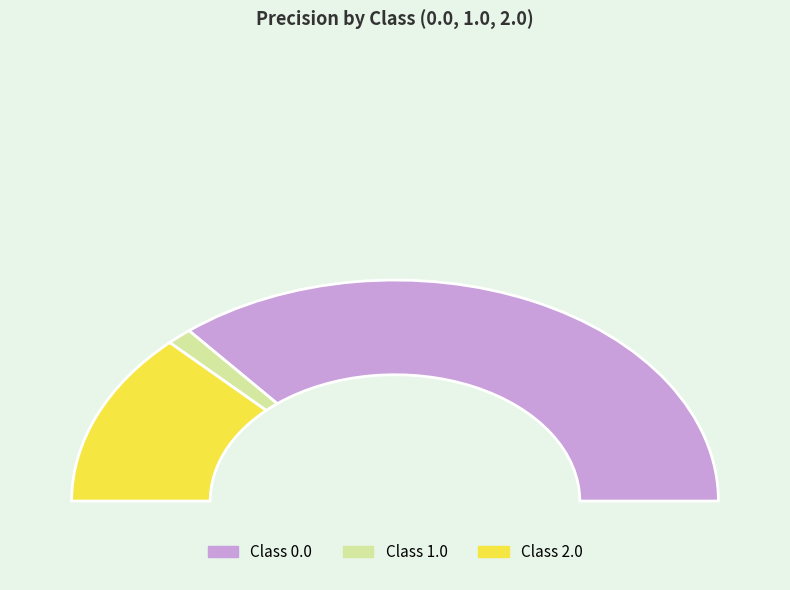

Is the sum of 0.0 and 2.0 greater than half?

Yes